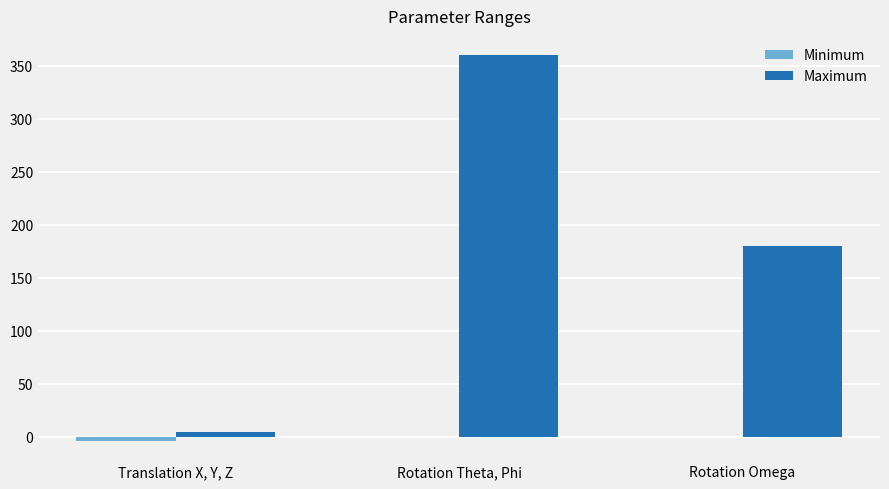

What is the sum of all Maximum values?

544